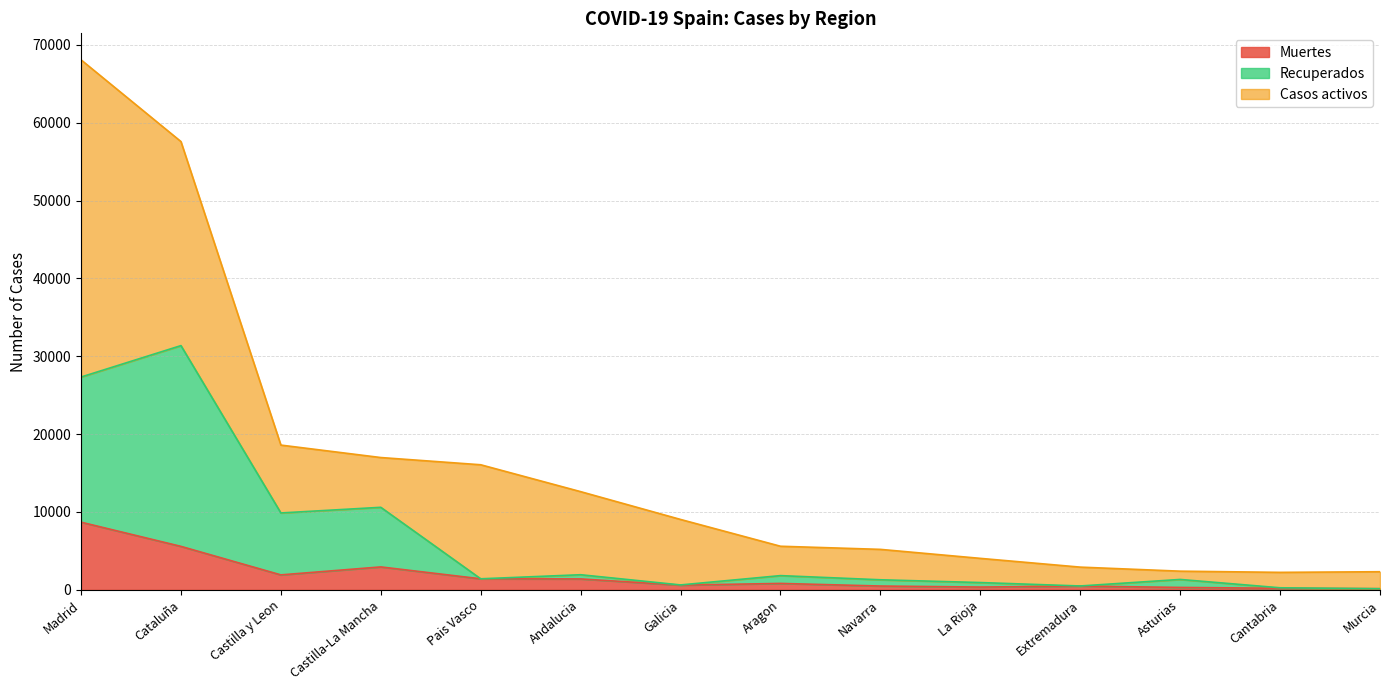

The Muertes series shows 310 at Asturias. True or false?

True